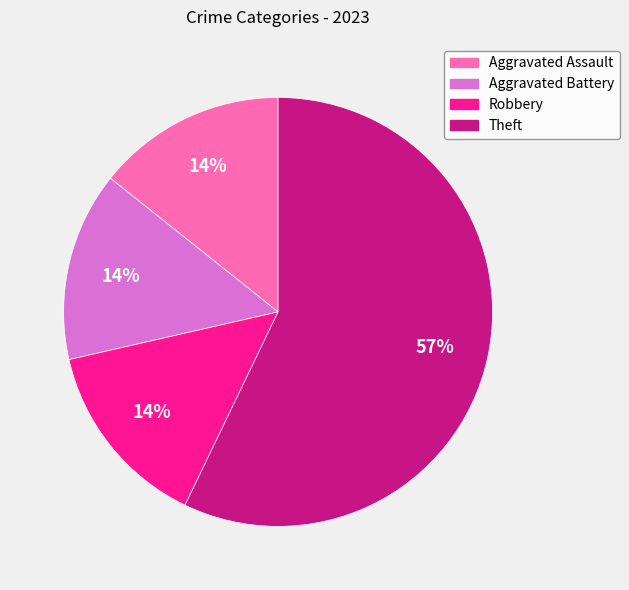

To the nearest percent, what portion does Robbery represent?

14%